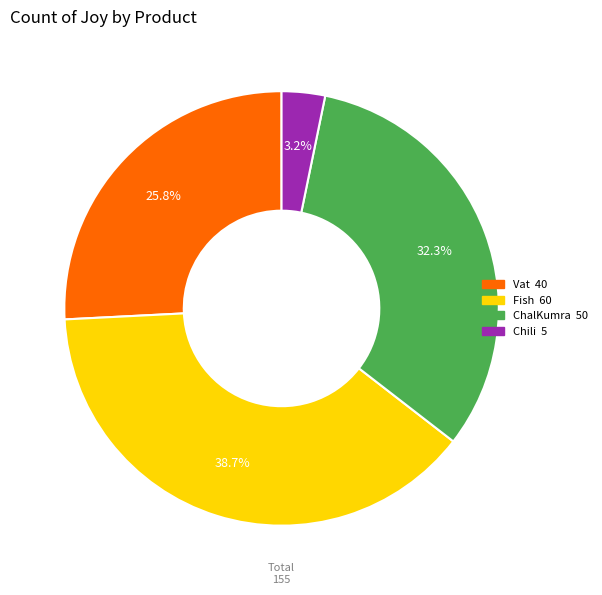

Combined, what portion of the pie is Fish and Chili?

41.9%